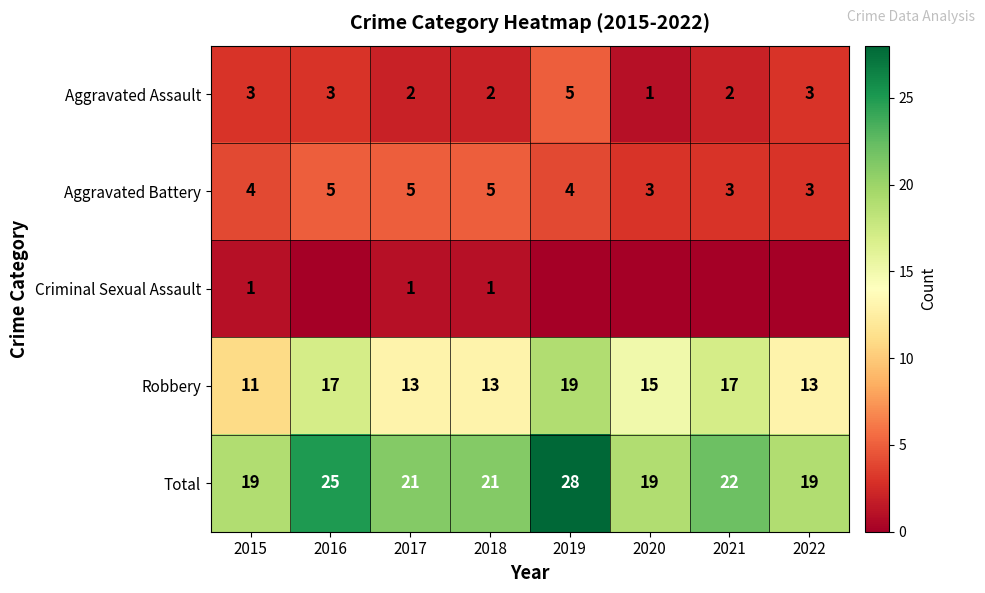

How many categories are shown in the chart?

8